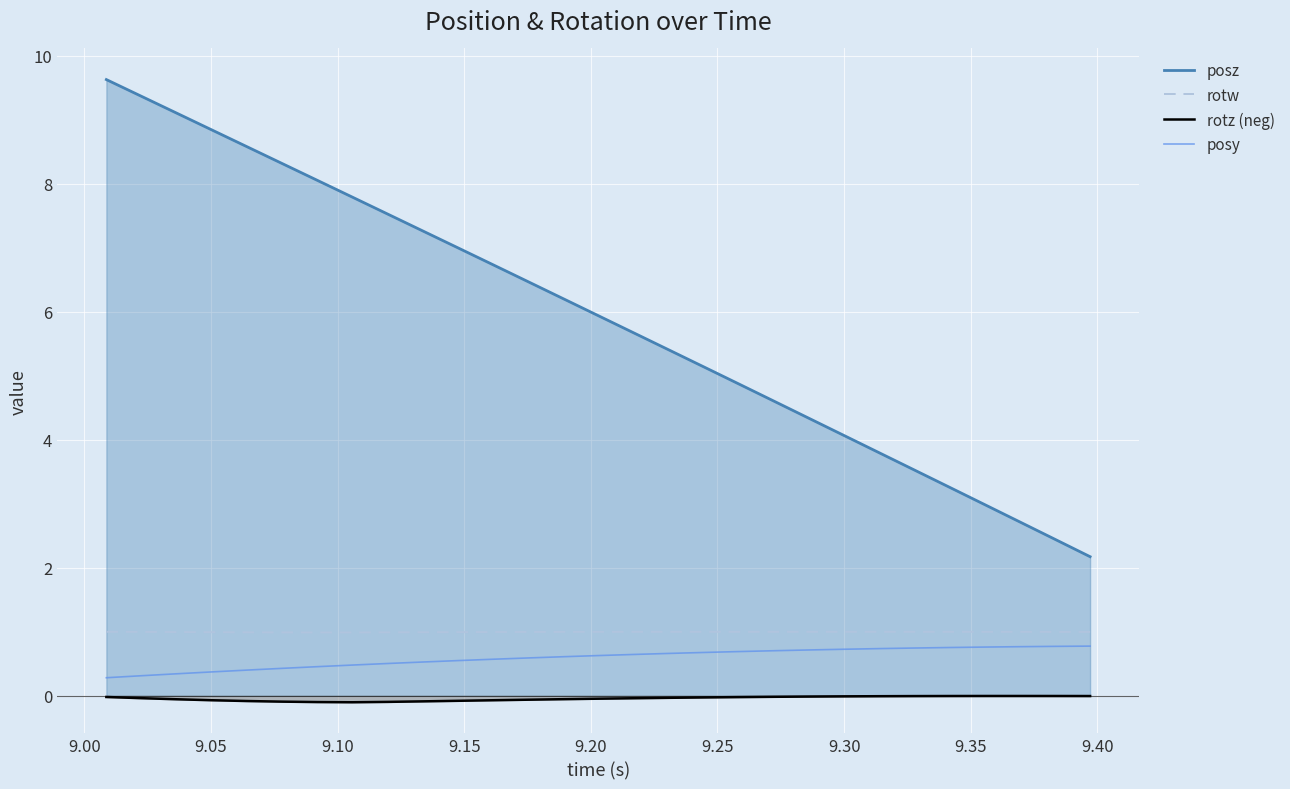

What is the minimum value for posz?

2.2